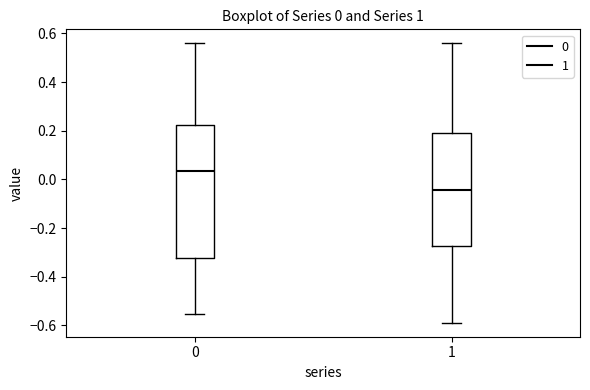

Comparing the boxes themselves (not the whiskers), which one is the tallest?

0